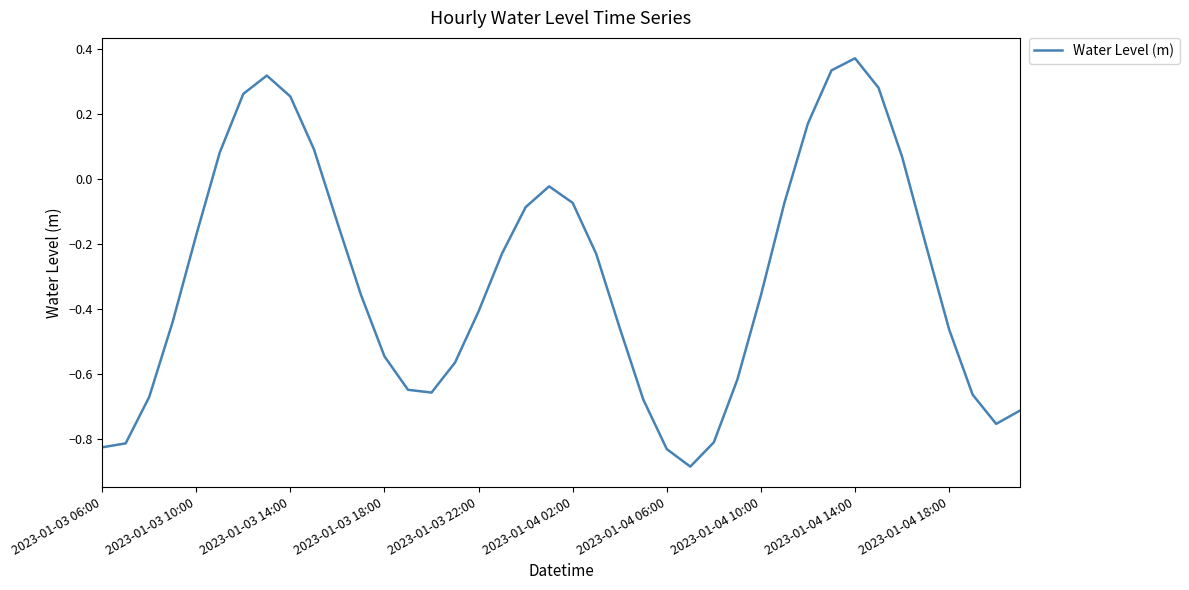

How many values are below 0?

30